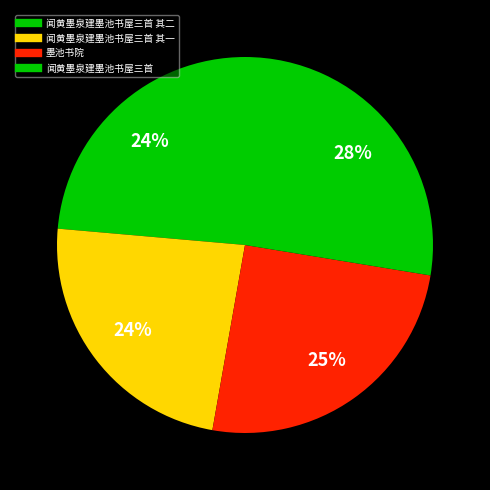

What is the largest slice in the pie chart?

闻黄墨泉建墨池书屋三首